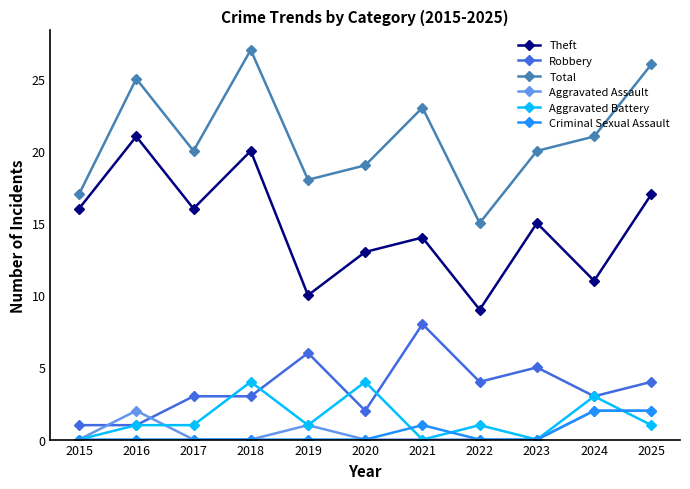

At which label is Total closest to 21?

2024